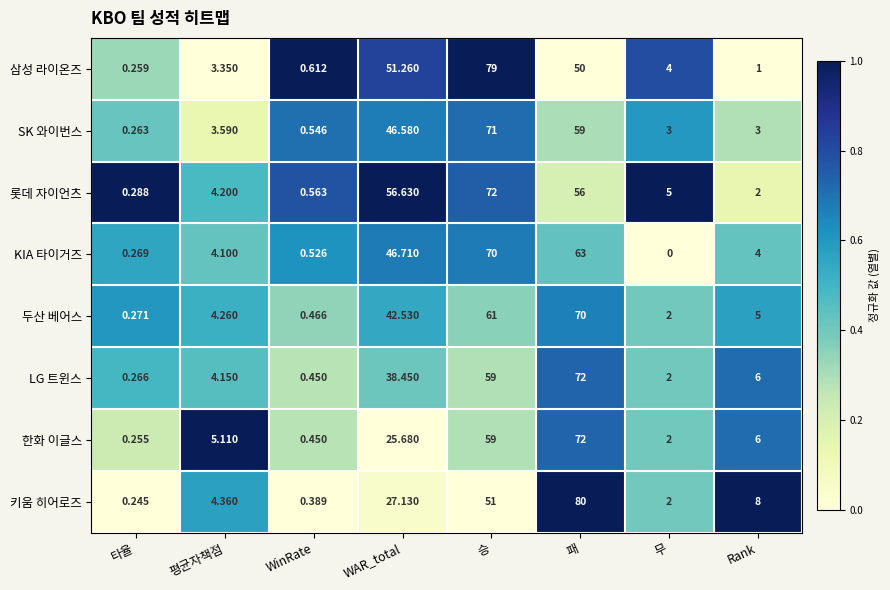

Which series has the largest total across all categories?

롯데 자이언츠